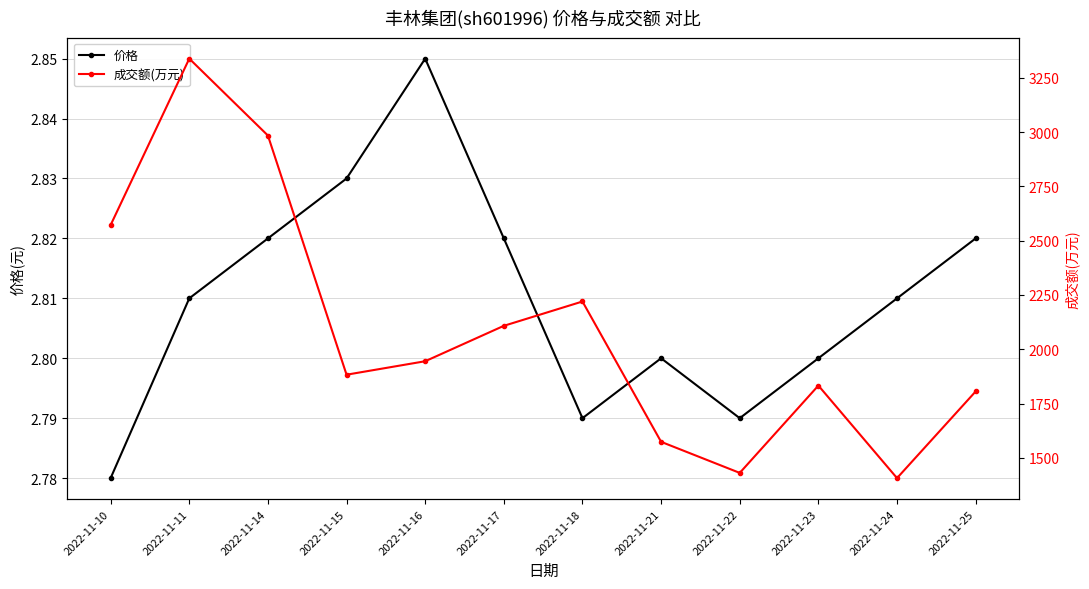

Does the chart have visible grid lines?

Yes